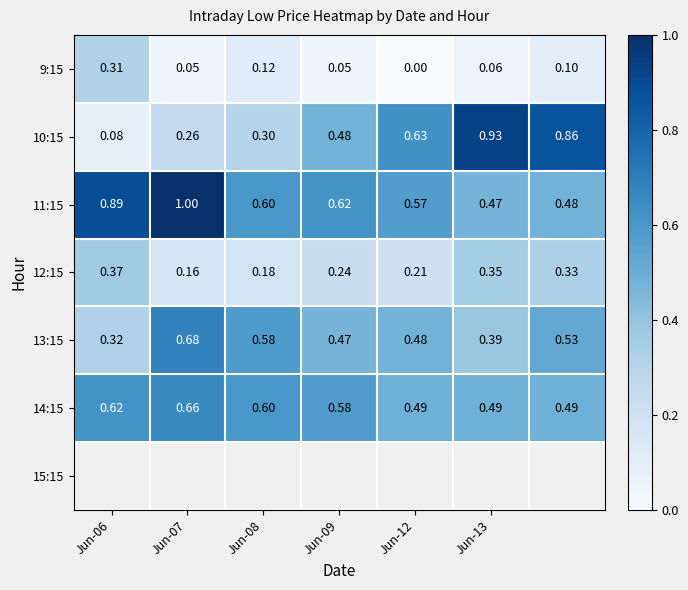

What is the greatest value displayed?

1.0